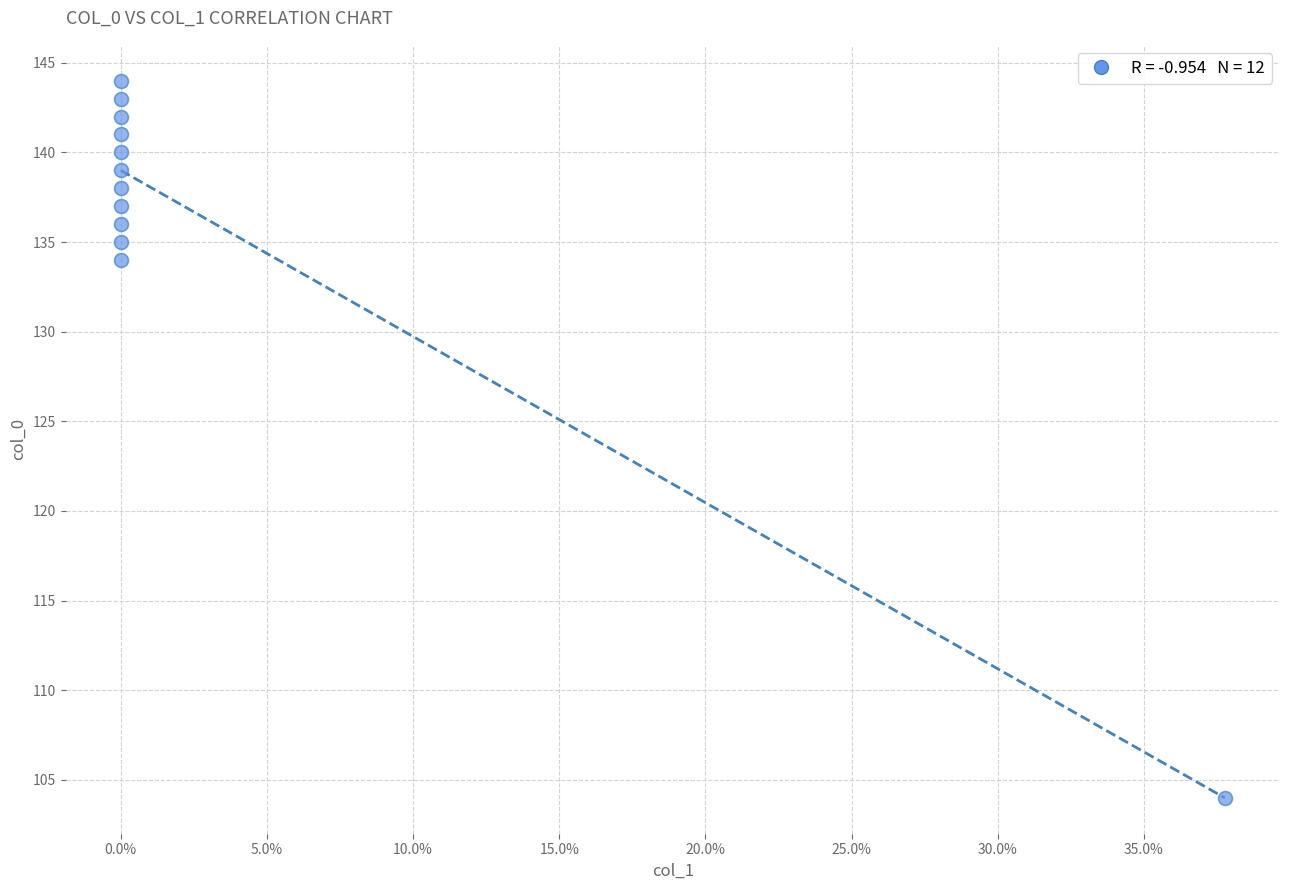

What Y value in the scatter plot is closest to 124?

134